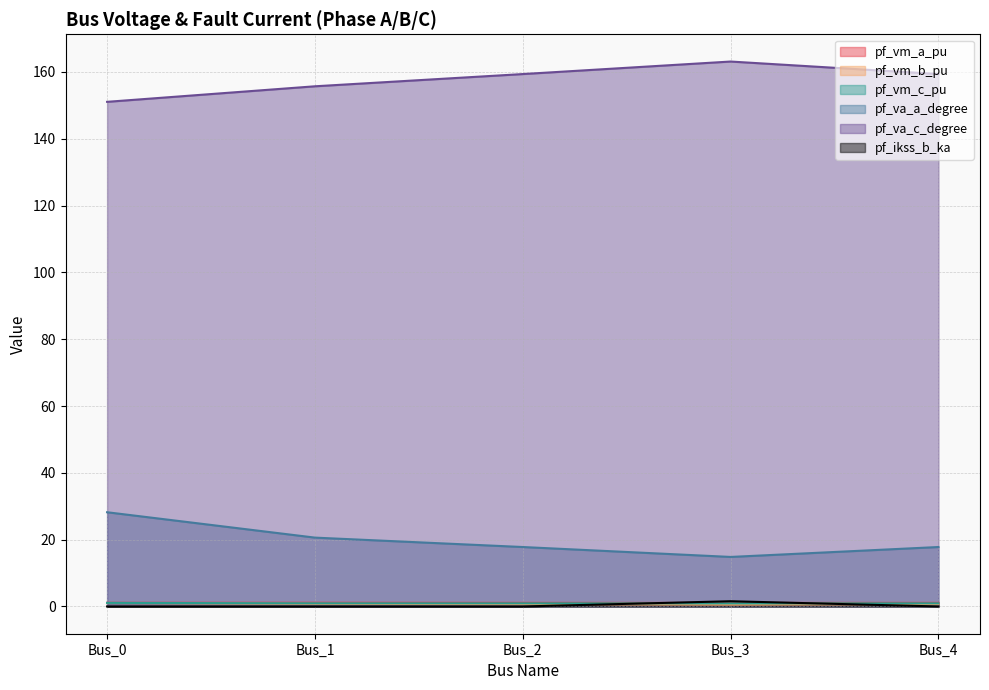

What is the maximum value shown in the chart?

163.1